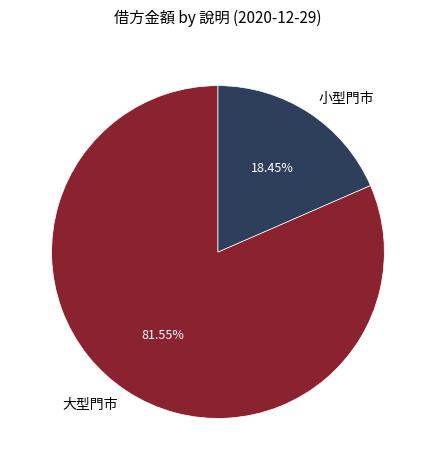

Approximately how many times larger is the value at 大型門市 compared to 小型門市?

4.4